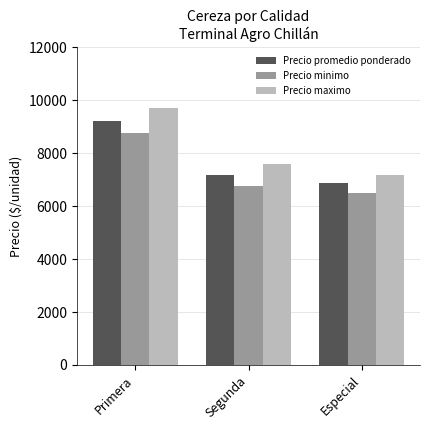

Reading right to left, extract all data points from this chart.

Precio promedio ponderado: Especial=6867	Segunda=7167	Primera=9200
Precio minimo: Especial=6500	Segunda=6750	Primera=8750
Precio maximo: Especial=7167	Segunda=7600	Primera=9700